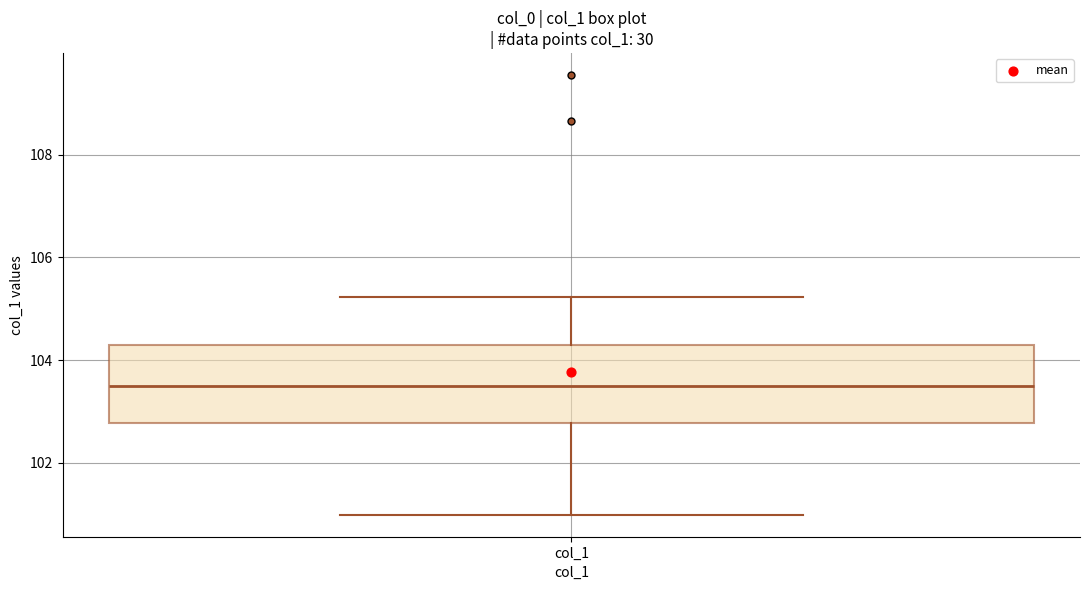

Transcribe this box plot: give where the median line is, the range the box spans, and where the two whiskers end, as read against the y-axis. The values are not printed on the chart, so give them approximately, as read against the axis.

median 103.4, box 102.8 to 104.2, whiskers 101.0 to 105.2